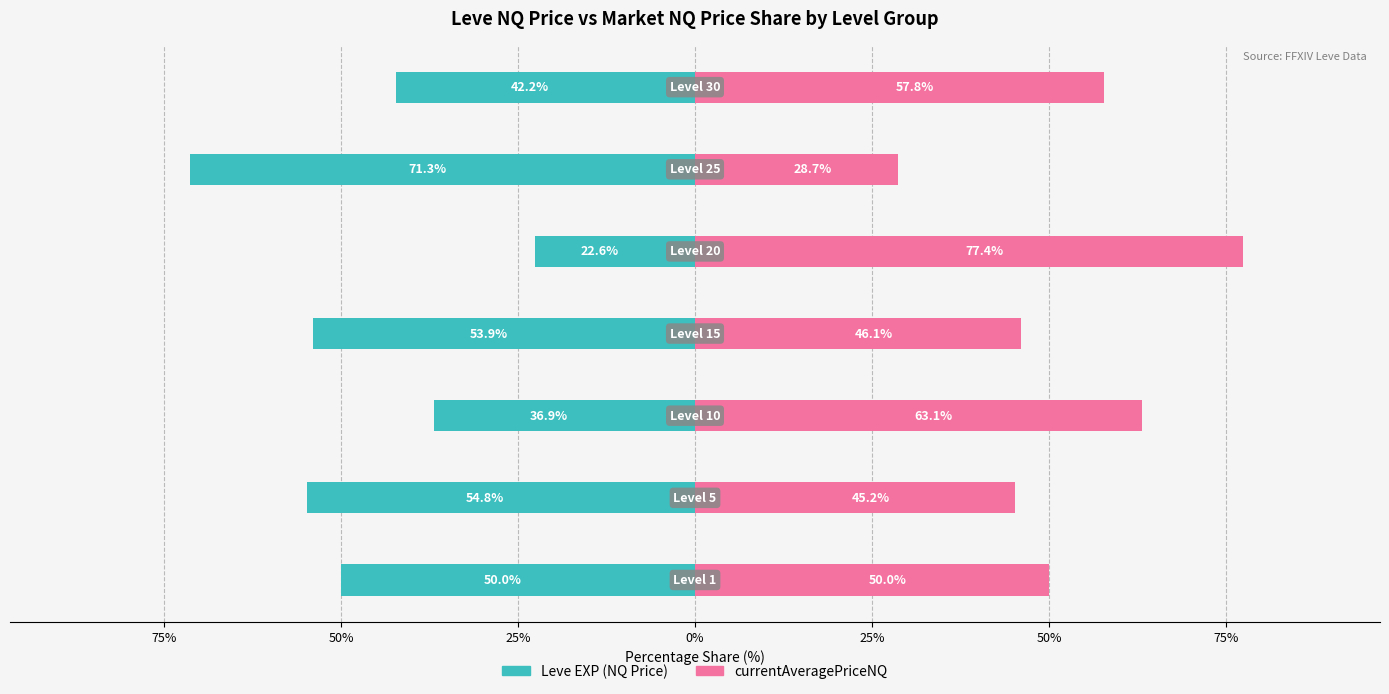

Count the number of data series in this chart.

2